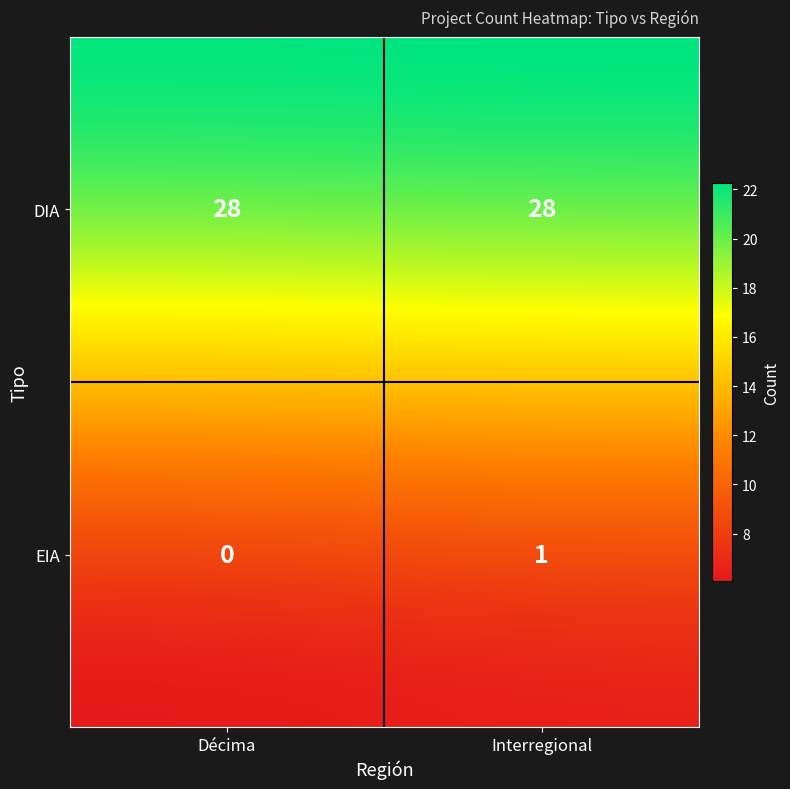

What is the maximum value shown in the chart?

28